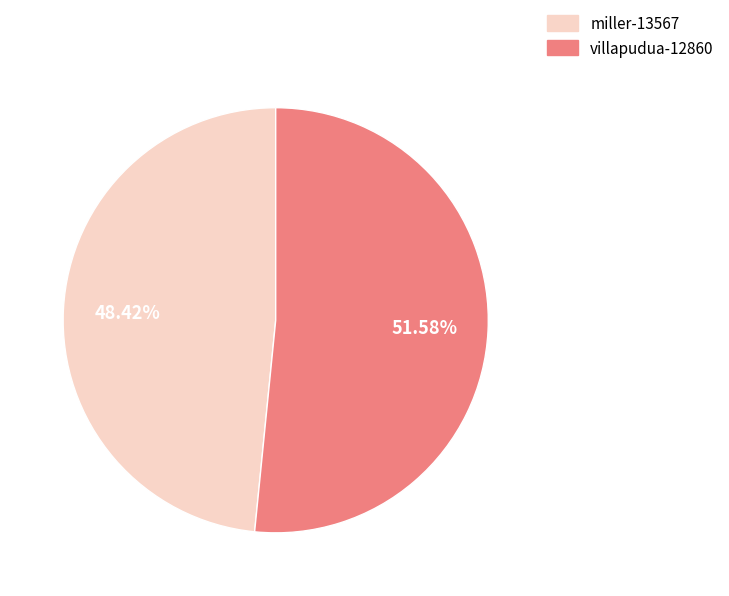

How many segments does this pie chart have?

2